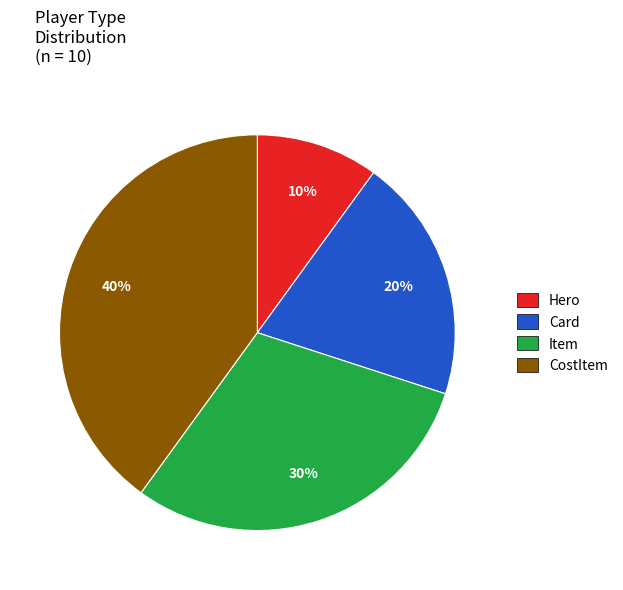

To the nearest percent, what percentage of the pie is Card?

20%